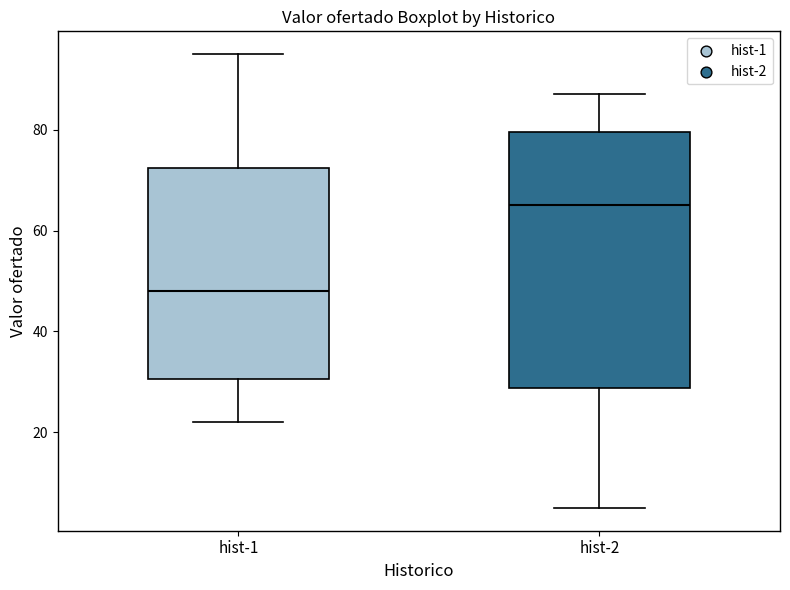

Reading left to right, read every box against the y-axis: the position of its median line, the range the box covers, and the ends of its whiskers. The values are not printed on the chart, so give them approximately, as read against the axis.

hist-1: median 48, box 30 to 72, whiskers 22 to 96
hist-2: median 66, box 28 to 80, whiskers 6 to 88